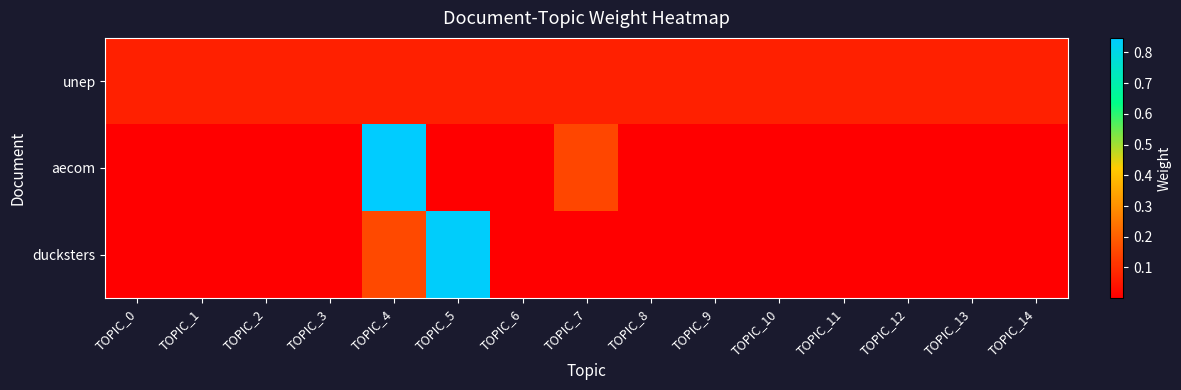

Reading right to left, what are all the values shown in this chart?

unep: TOPIC_14=0.1	TOPIC_13=0.1	TOPIC_12=0.1	TOPIC_11=0.1	TOPIC_10=0.1	TOPIC_9=0.1	TOPIC_8=0.1	TOPIC_7=0.1	TOPIC_6=0.1	TOPIC_5=0.1	TOPIC_4=0.1	TOPIC_3=0.1	TOPIC_2=0.1	TOPIC_1=0.1	TOPIC_0=0.1
aecom: TOPIC_14=0.0	TOPIC_13=0.0	TOPIC_12=0.0	TOPIC_11=0.0	TOPIC_10=0.0	TOPIC_9=0.0	TOPIC_8=0.0	TOPIC_7=0.1	TOPIC_6=0.0	TOPIC_5=0.0	TOPIC_4=0.8	TOPIC_3=0.0	TOPIC_2=0.0	TOPIC_1=0.0	TOPIC_0=0.0
ducksters: TOPIC_14=0.0	TOPIC_13=0.0	TOPIC_12=0.0	TOPIC_11=0.0	TOPIC_10=0.0	TOPIC_9=0.0	TOPIC_8=0.0	TOPIC_7=0.0	TOPIC_6=0.0	TOPIC_5=0.8	TOPIC_4=0.2	TOPIC_3=0.0	TOPIC_2=0.0	TOPIC_1=0.0	TOPIC_0=0.0